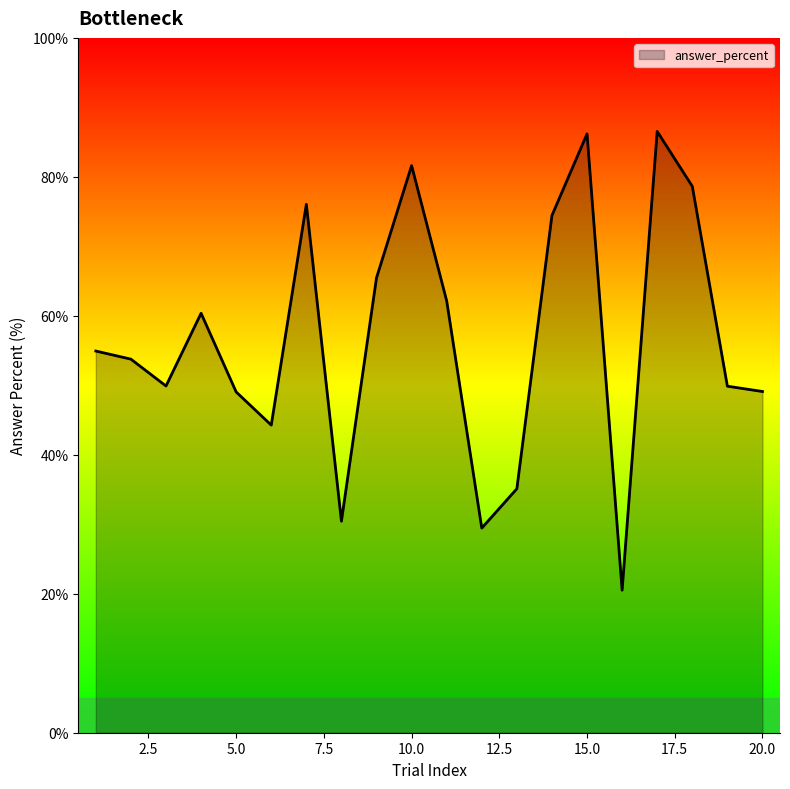

What is the maximum value shown in the chart?

86.5